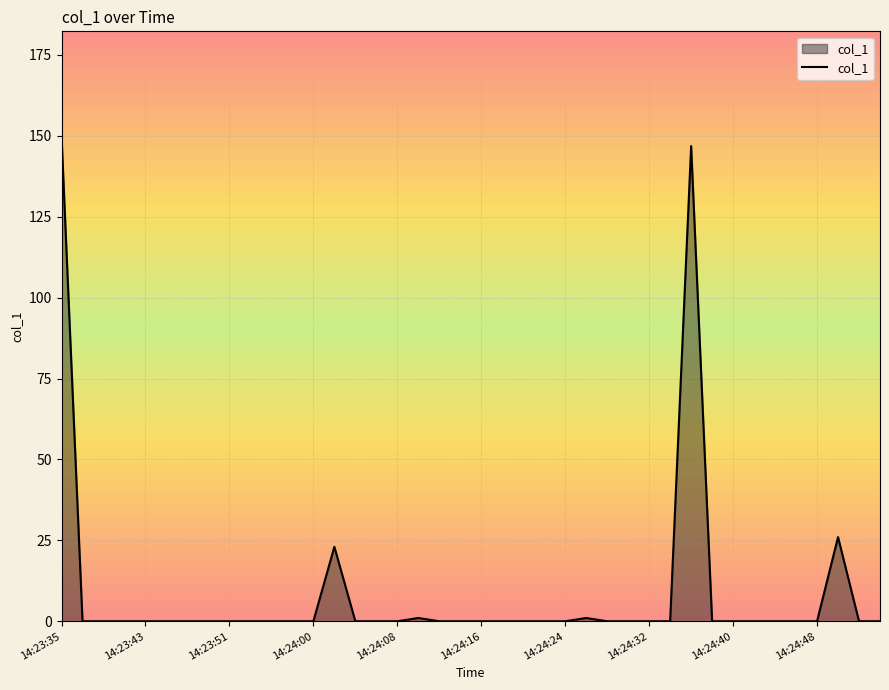

Reading left to right, extract all data points from this chart.

149.8	0.0	0.0	0.0	0.0	0.0	0.0	0.0	0.0	0.0	0.0	0.0	0.0	23.0	0.0	0.0	0.0	1.0	0.0	0.0	0.0	0.0	0.0	0.0	0.0	1.0	0.0	0.0	0.0	0.0	146.8	0.0	0.0	0.0	0.0	0.0	0.0	26.0	0.0	0.0